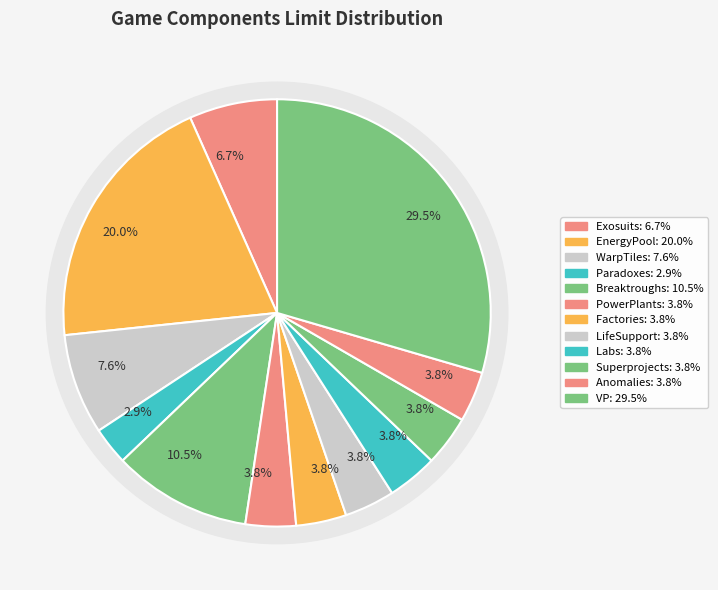

What is the ratio of the value at Labs to the value at WarpTiles?

0.5